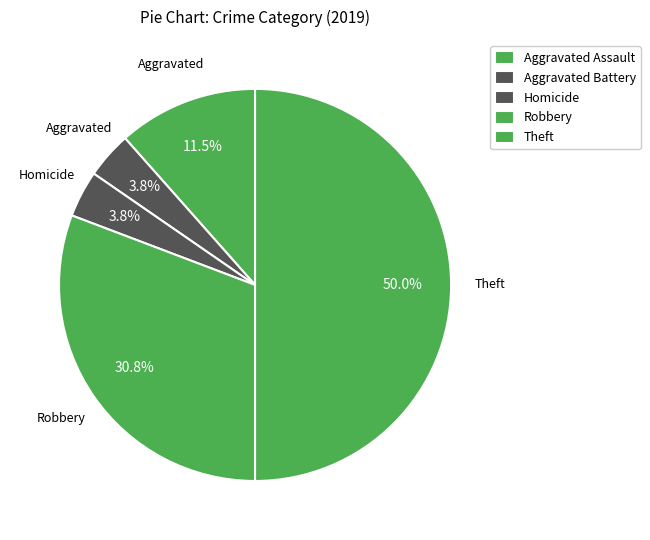

How many slices are in this pie chart?

5